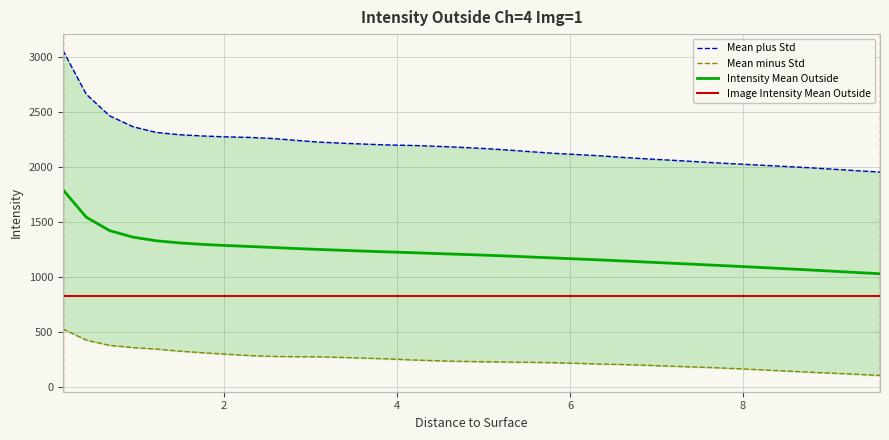

Reading left to right, what are all the values shown in this chart?

Mean plus Std: 3056.6	2657.7	2461.6	2362.6	2310.3	2289.7	2278.1	2270.3	2265.3	2255.3	2238.0	2222.3	2212.4	2203.7	2196.3	2191.9	2184.6	2175.4	2164.8	2151.3	2135.9	2121.1	2109.6	2098.1	2083.3	2070.3	2058.6	2046.5	2033.6	2022.8	2011.7	2000.7	1989.5	1976.1	1962.5	1950.3
Mean minus Std: 523.6	422.1	374.4	354.1	340.6	322.0	306.9	294.2	281.8	273.7	271.7	270.0	264.5	258.0	251.0	241.7	234.5	229.2	225.5	222.9	220.5	217.2	211.2	204.8	200.2	193.6	185.7	178.3	171.0	161.4	151.4	141.0	130.4	121.0	111.4	100.8
Intensity Mean Outside: 1790.1	1539.9	1418.0	1358.3	1325.4	1305.8	1292.5	1282.2	1273.5	1264.5	1254.8	1246.1	1238.5	1230.8	1223.7	1216.8	1209.5	1202.3	1195.1	1187.1	1178.2	1169.2	1160.4	1151.5	1141.8	1131.9	1122.1	1112.4	1102.3	1092.1	1081.6	1070.8	1059.9	1048.5	1036.9	1025.6
Image Intensity Mean Outside: 819.6	819.6	819.6	819.6	819.6	819.6	819.6	819.6	819.6	819.6	819.6	819.6	819.6	819.6	819.6	819.6	819.6	819.6	819.6	819.6	819.6	819.6	819.6	819.6	819.6	819.6	819.6	819.6	819.6	819.6	819.6	819.6	819.6	819.6	819.6	819.6